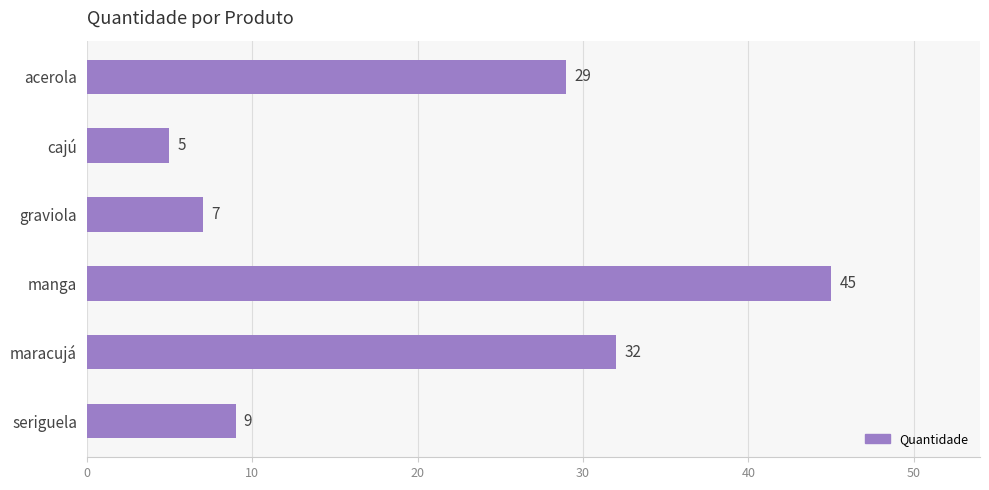

List the labels in order of value, smallest first.

cajú, graviola, seriguela, acerola, maracujá, manga